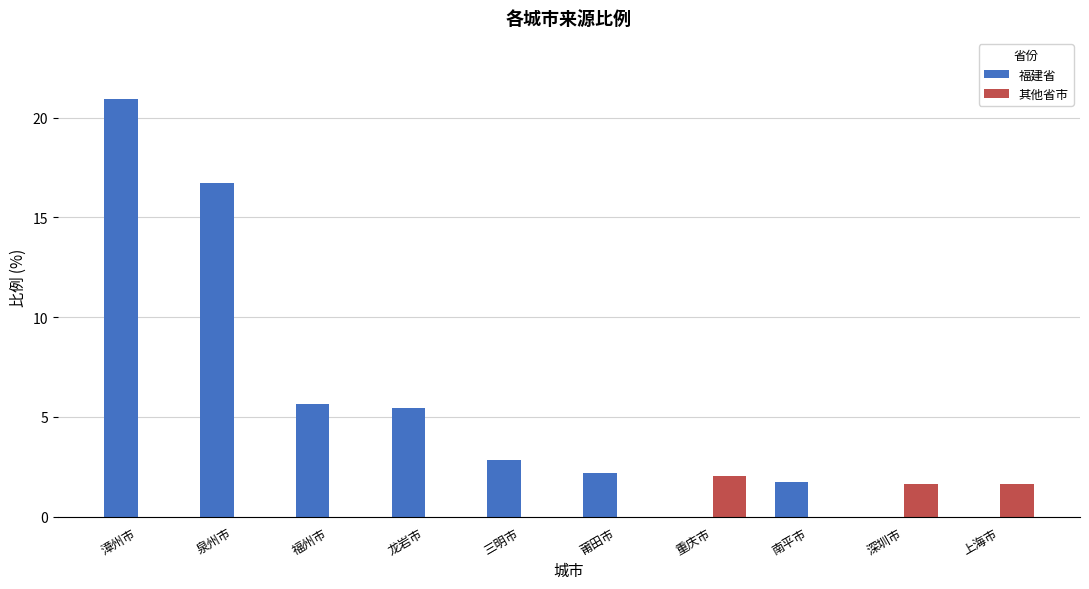

What is the total value across all series at 漳州市?

20.9